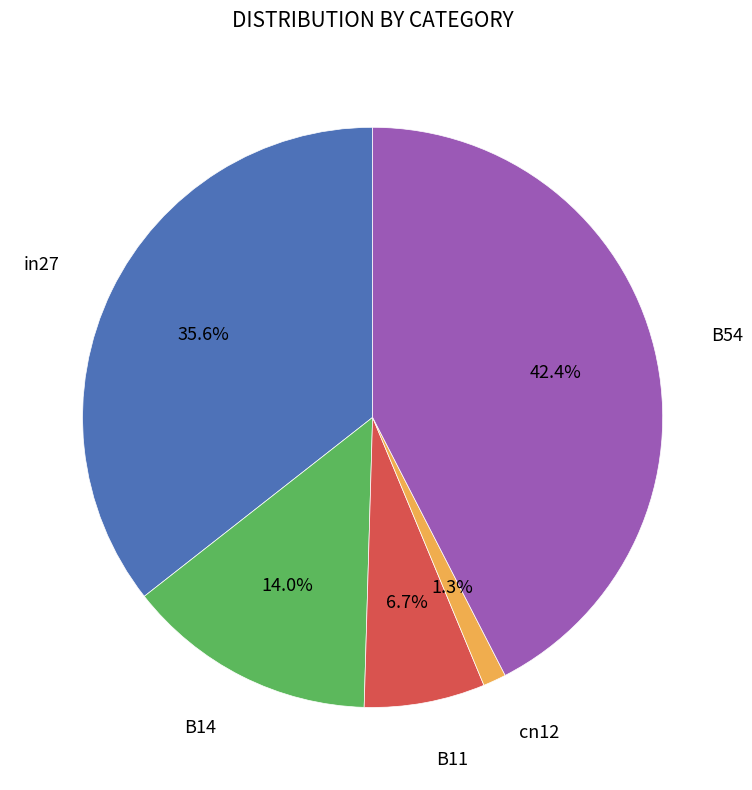

What is the largest slice in the pie chart?

B54